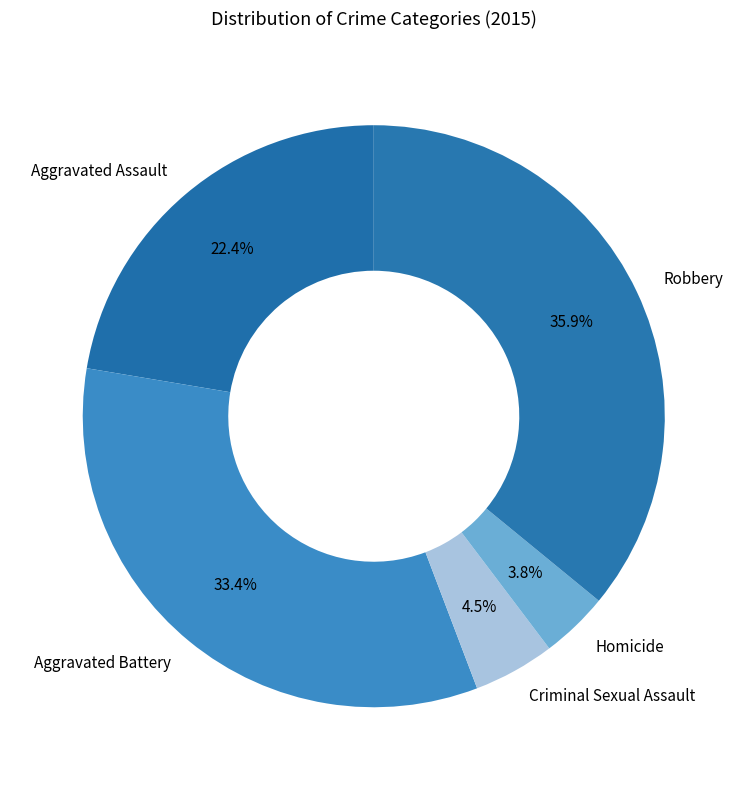

What percentage is the Homicide slice, to the nearest percent?

4%